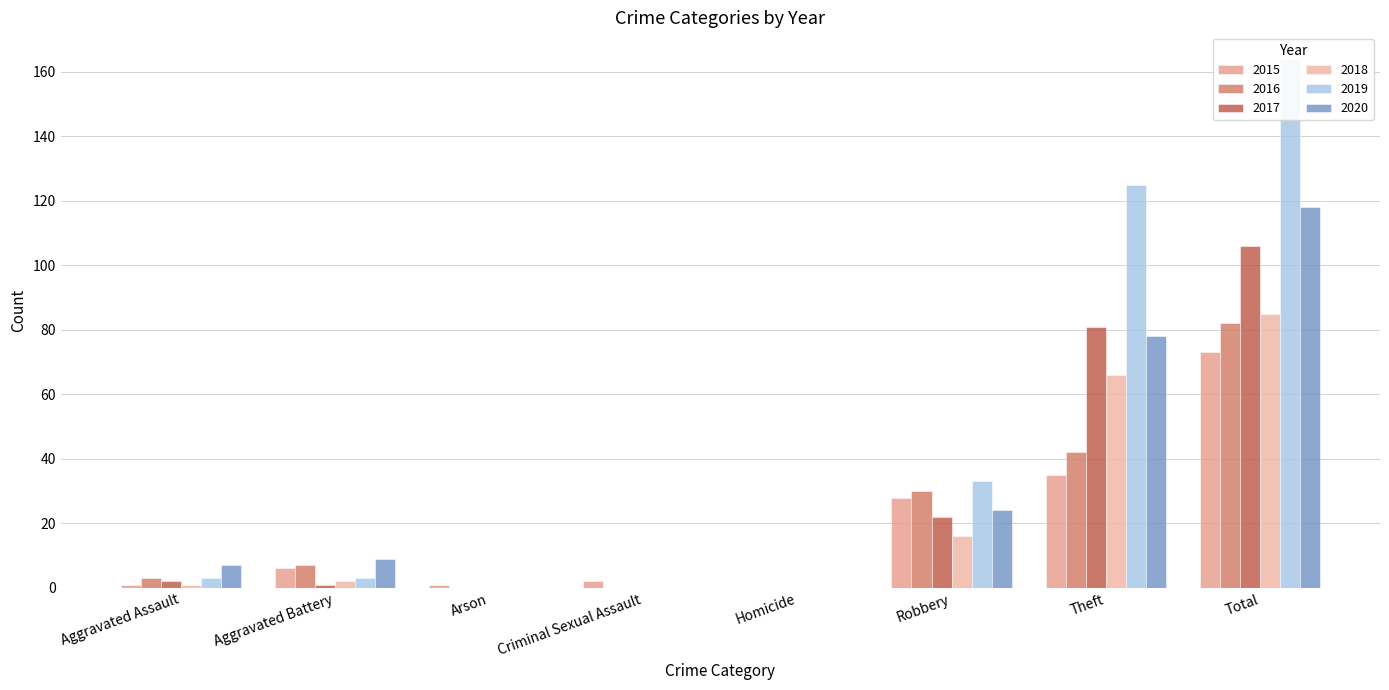

What is the approximate value of 2016 at Theft, to the nearest 5?

40